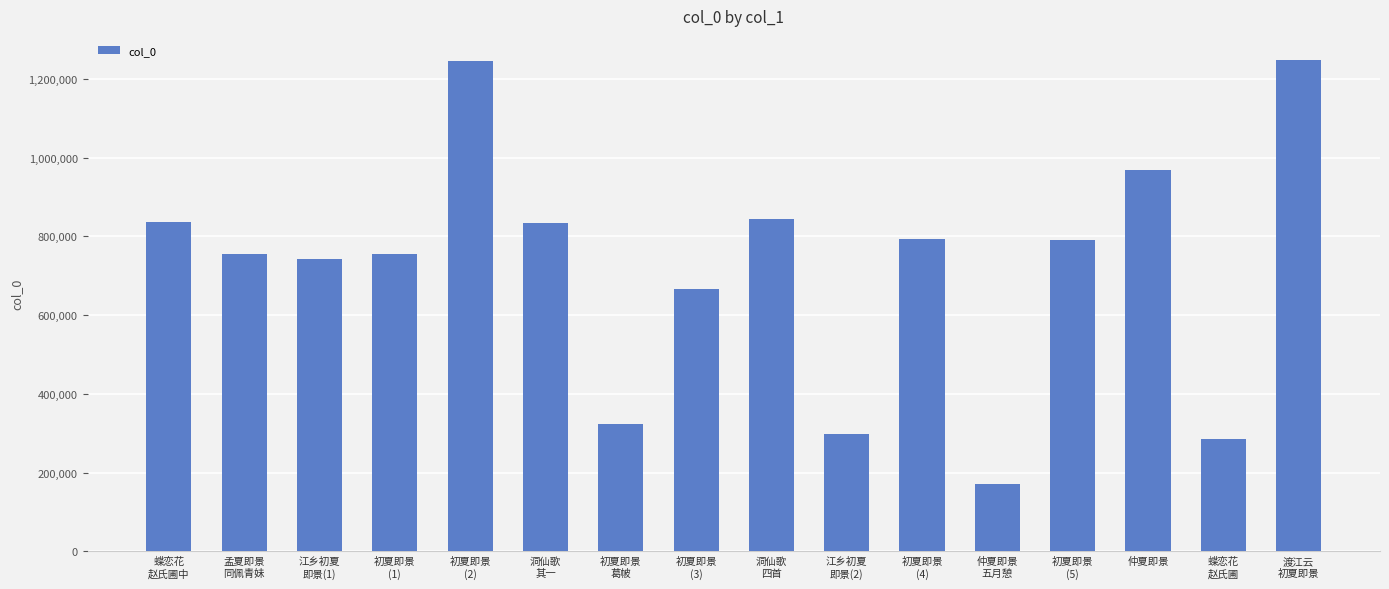

True or false: the data shows 855826 at 渡江云
初夏即景.

False